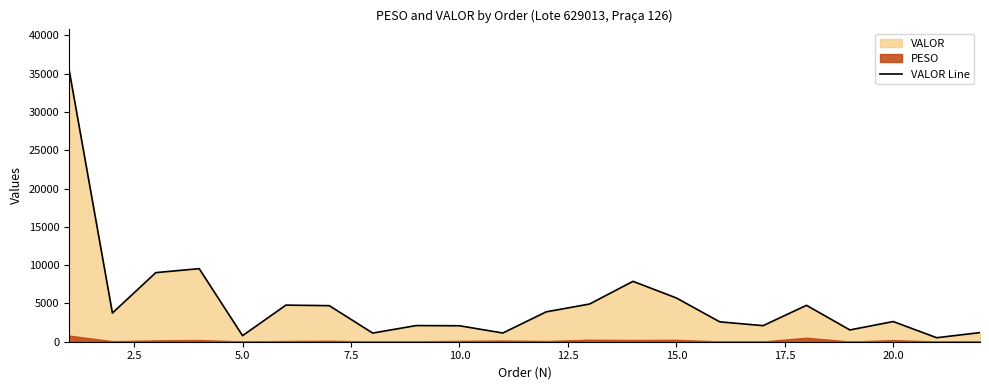

What is the value of the 14th point from the left?

7883.6